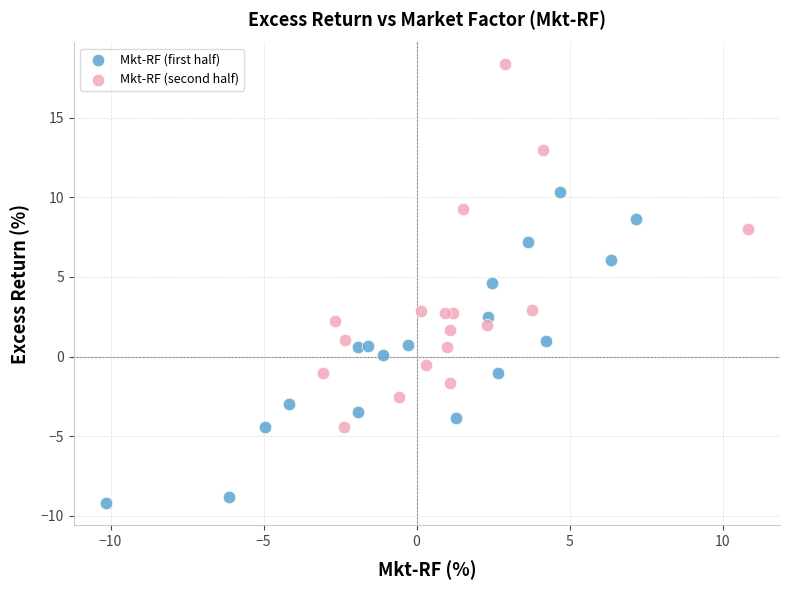

Which series contains the highest Y value?

Mkt-RF (second half)